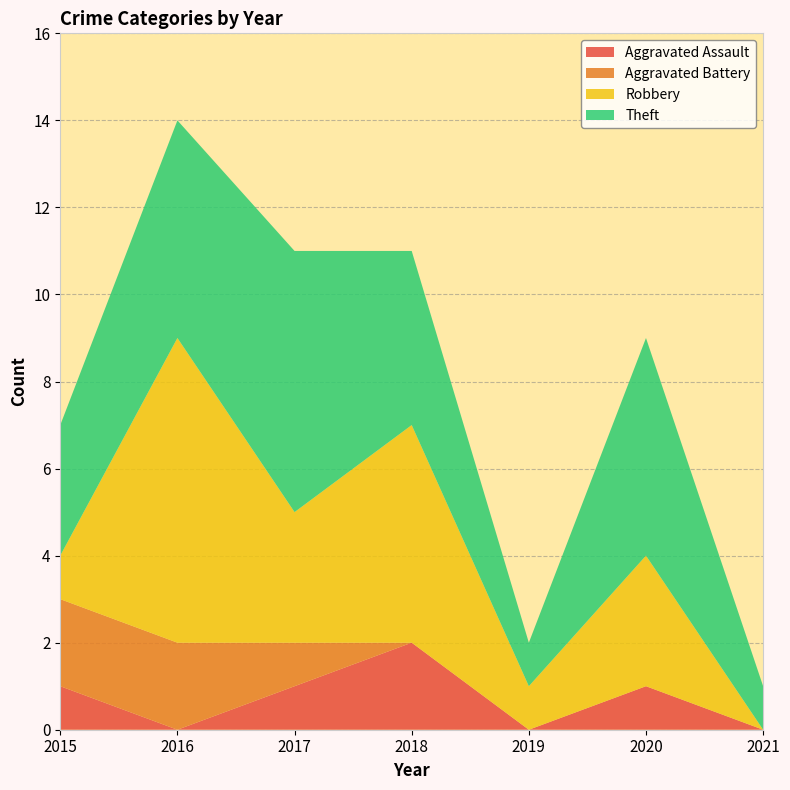

Reading left to right, what are all the values shown in this chart?

Aggravated Assault: 1	0	1	2	0	1	0
Aggravated Battery: 2	2	1	0	0	0	0
Robbery: 1	7	3	5	1	3	0
Theft: 3	5	6	4	1	5	1